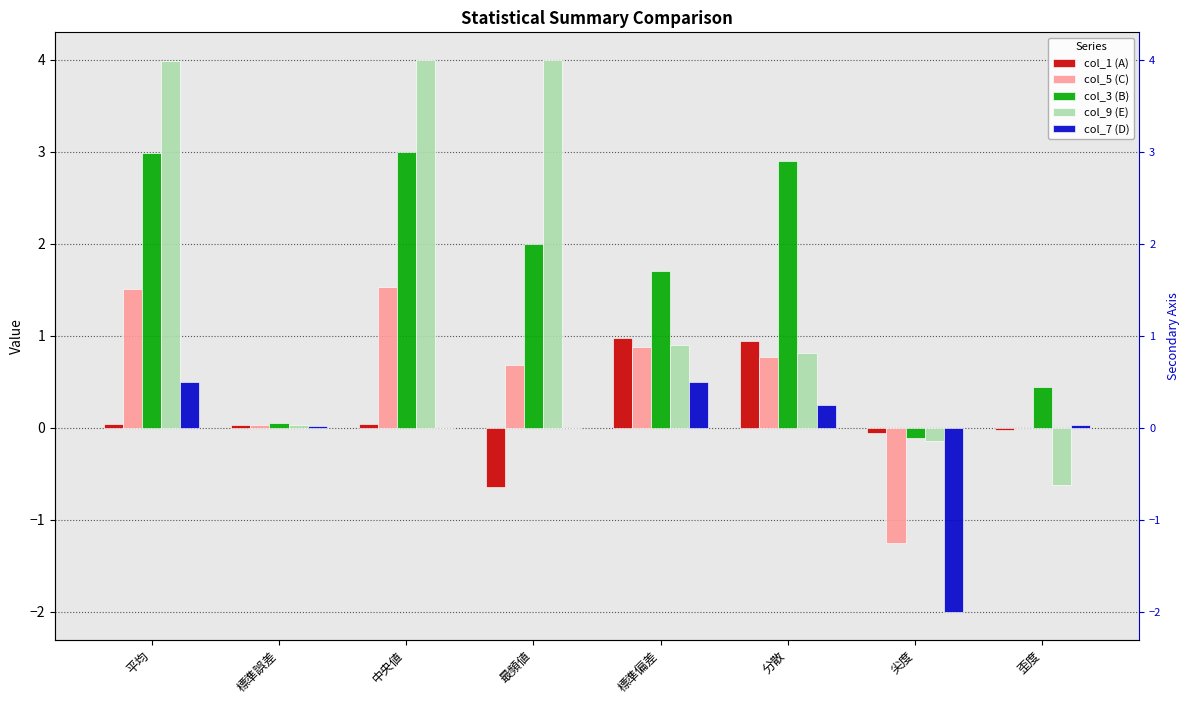

What is the maximum value for col_1 (A)?

1.0